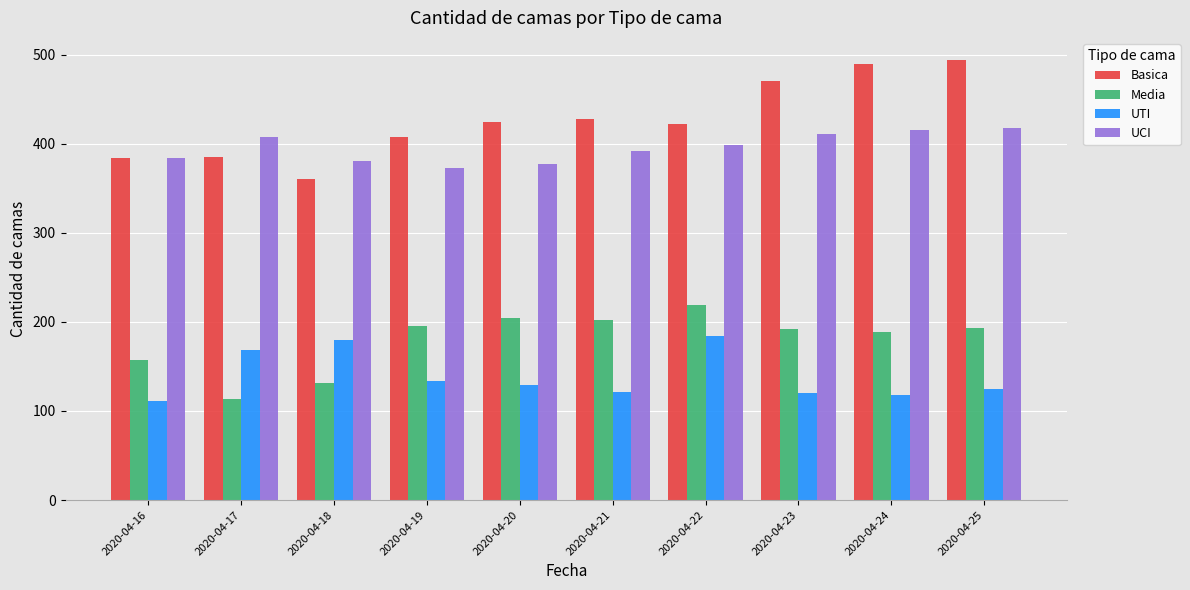

Which series changed the most between 2020-04-16 and 2020-04-25?

Basica